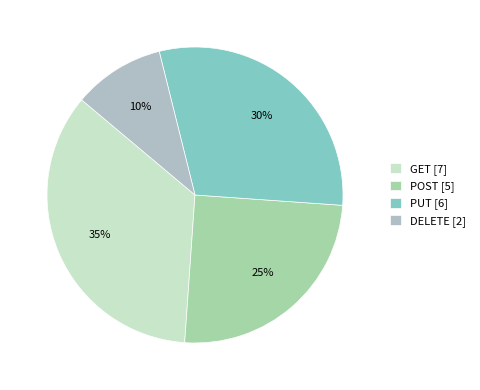

What is the ratio of the value at POST to the value at DELETE?

2.5